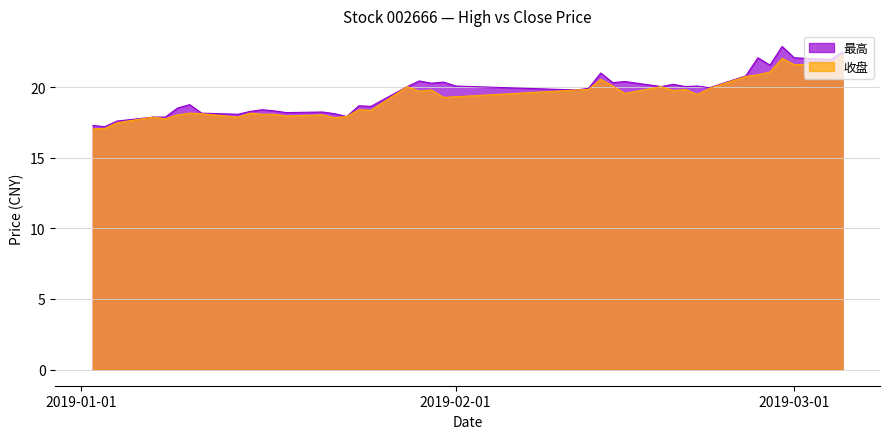

Does the chart have visible grid lines?

Yes